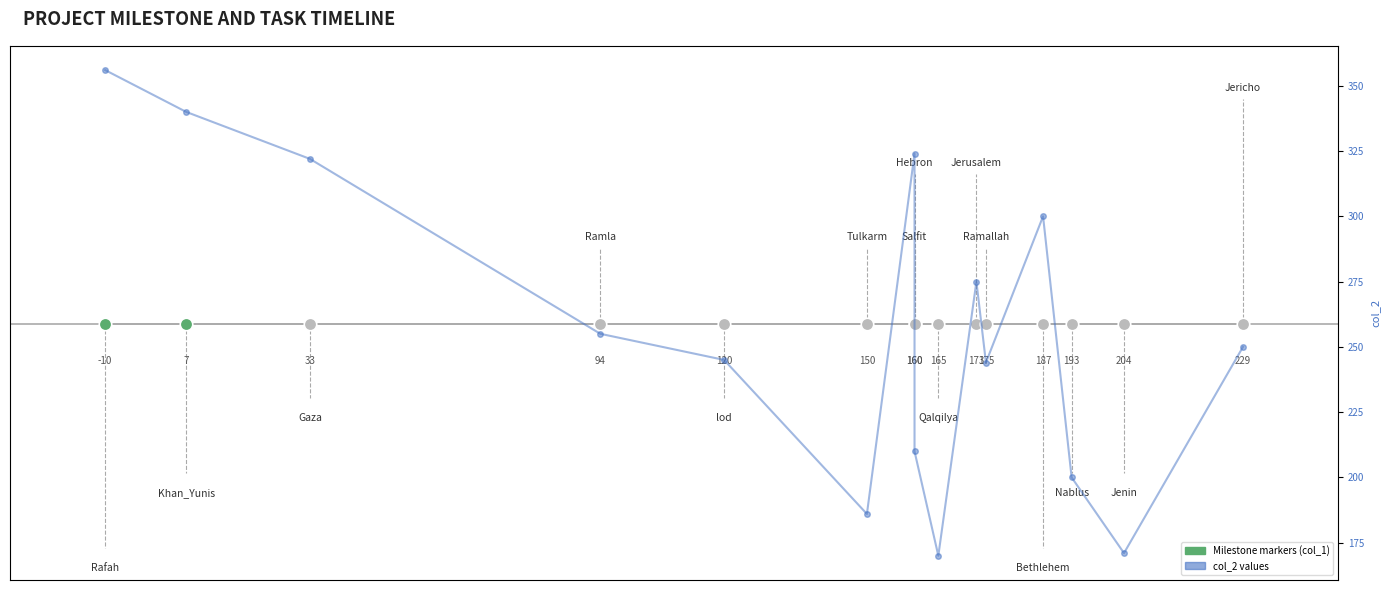

True or false: col_2 and Timeline (col_1) cross at least once.

False